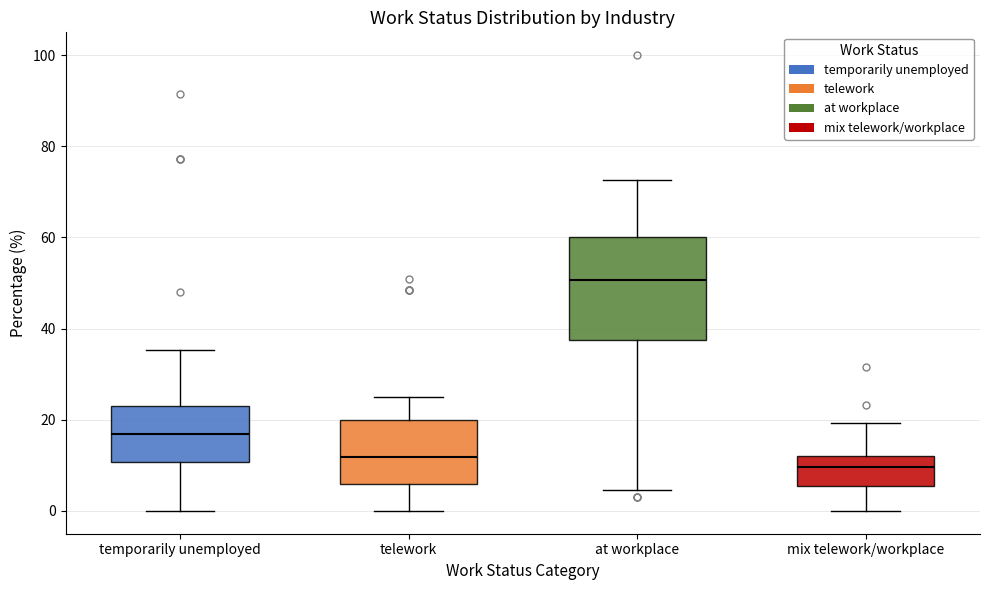

Where is the upper edge of the box for temporarily unemployed on the y-axis? The values are not printed on the chart, so give them approximately, as read against the axis.

24